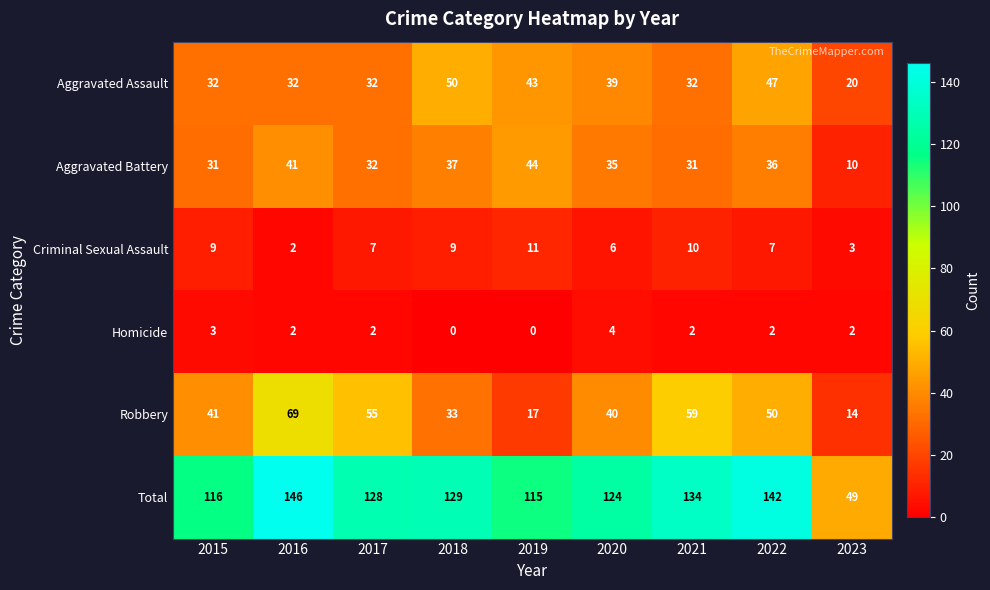

At how many categories does at least one series exceed 94?

8